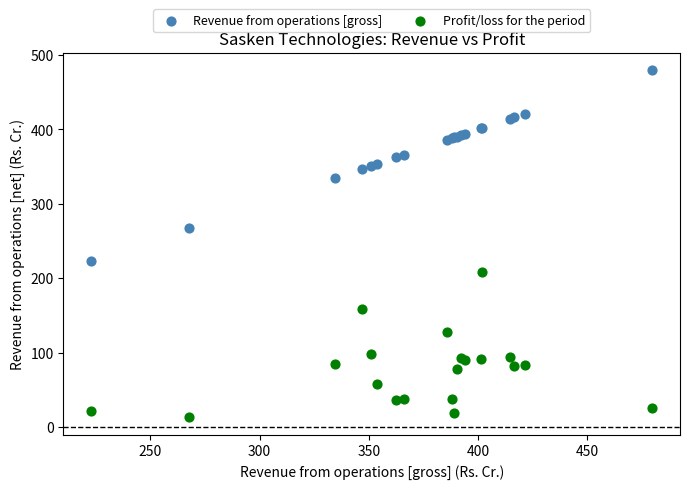

What is the X range (max minus min) for the scatter plot?

256.8